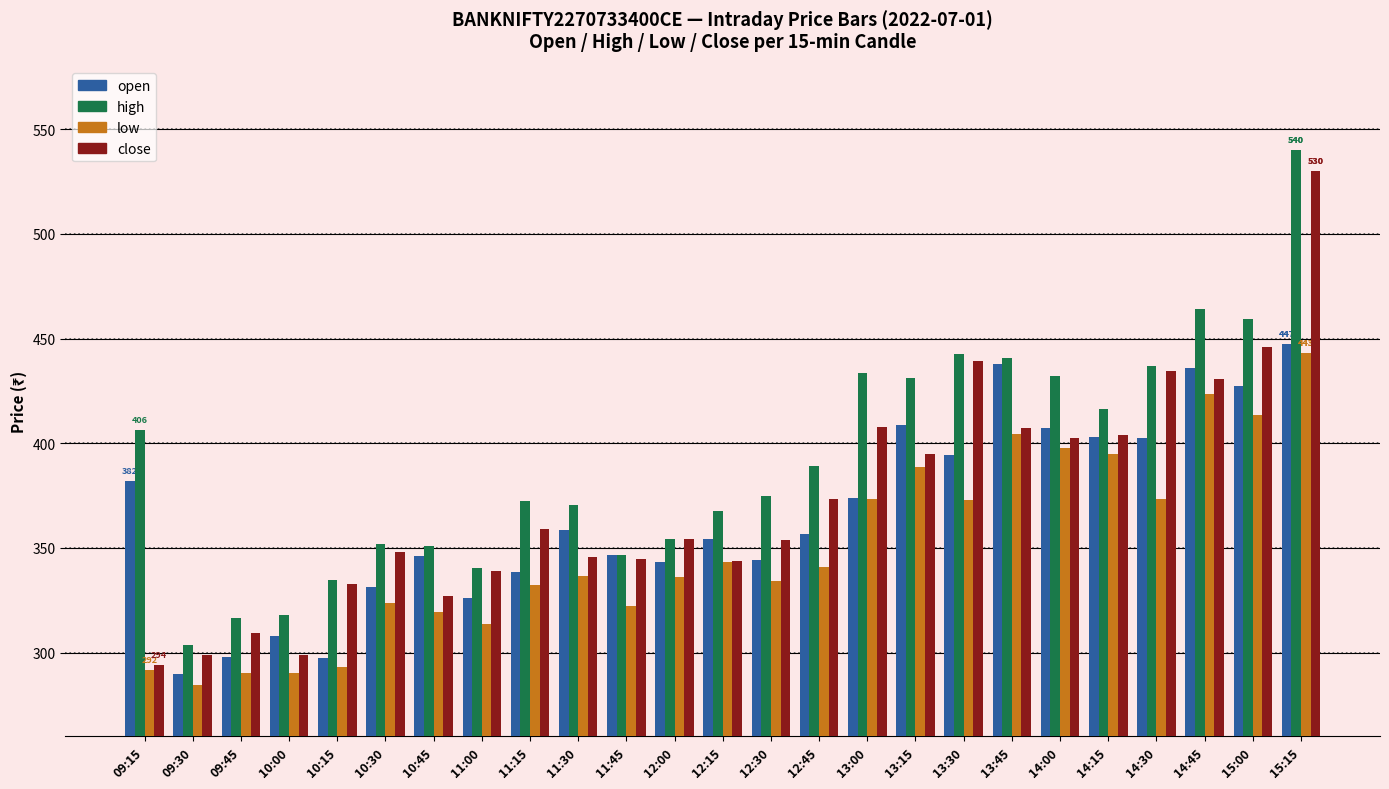

What is the difference between the maximum and minimum values in the close series?

236.0